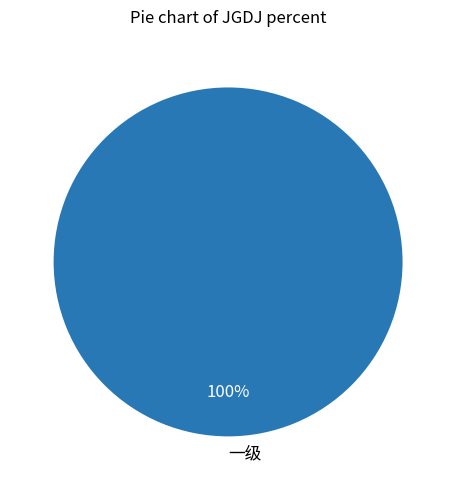

True or false: 一级 accounts for 86% of the total.

False